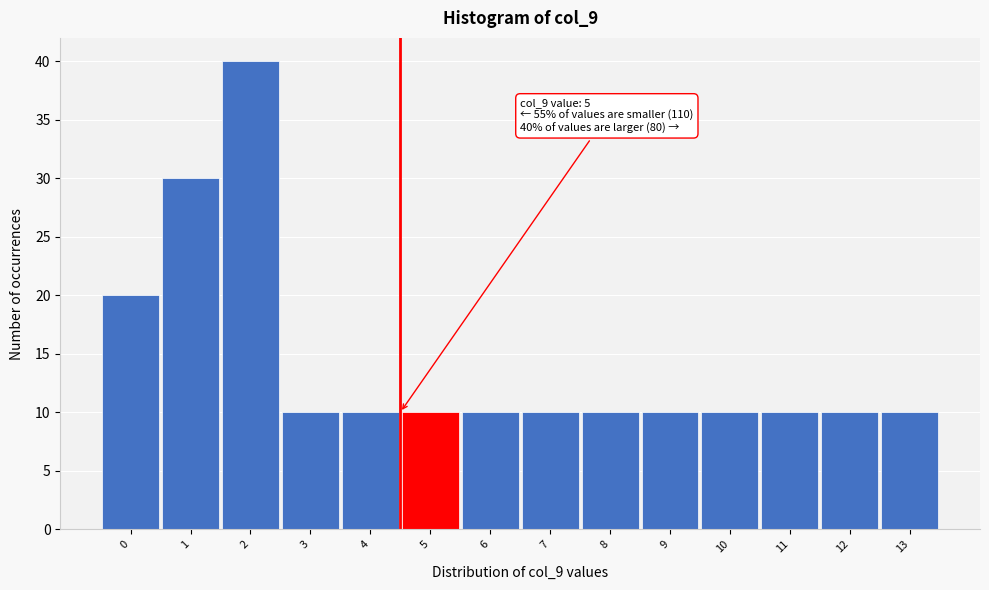

Reading left to right, what are all the values shown in this chart?

0=20	1=30	2=40	3=10	4=10	5=10	6=10	7=10	8=10	9=10	10=10	11=10	12=10	13=10